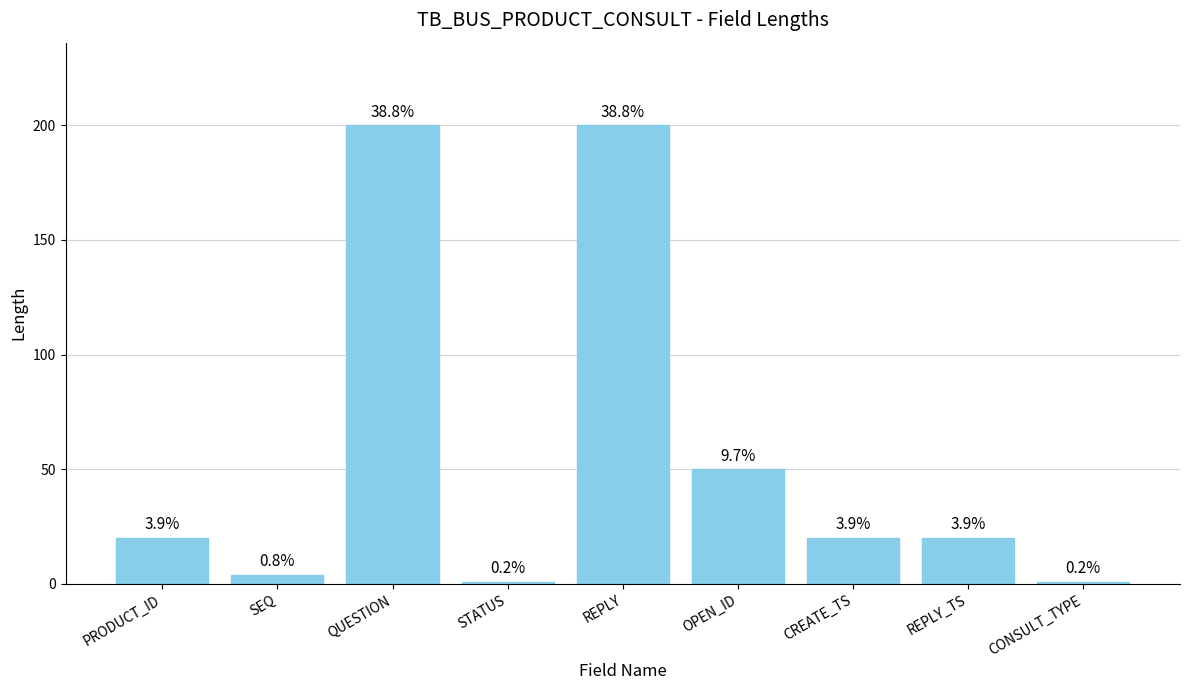

How many bars are there in total?

9